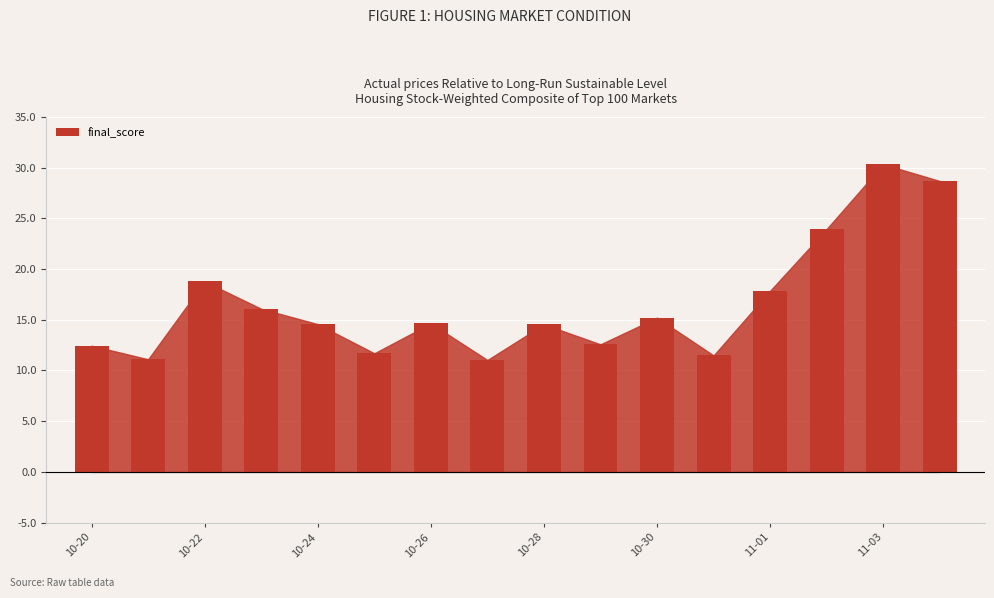

How many bars are there in total?

16